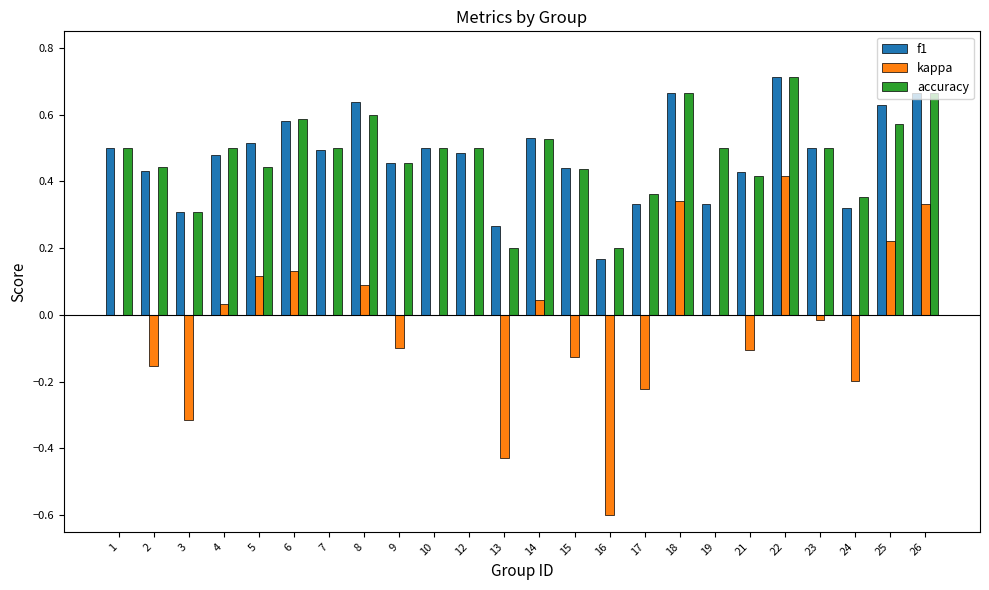

What is the sum of the accuracy values at 6 and 26?

1.3